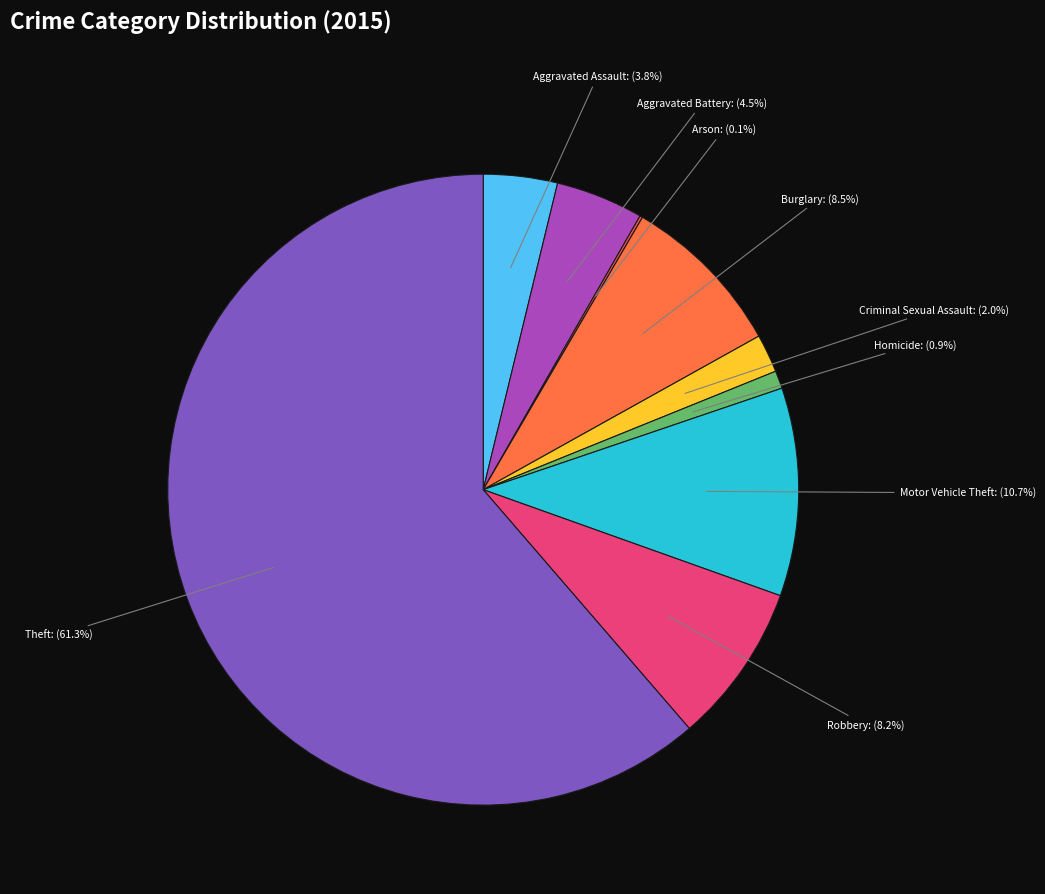

What portion of the pie excludes Motor Vehicle Theft?

89.3%